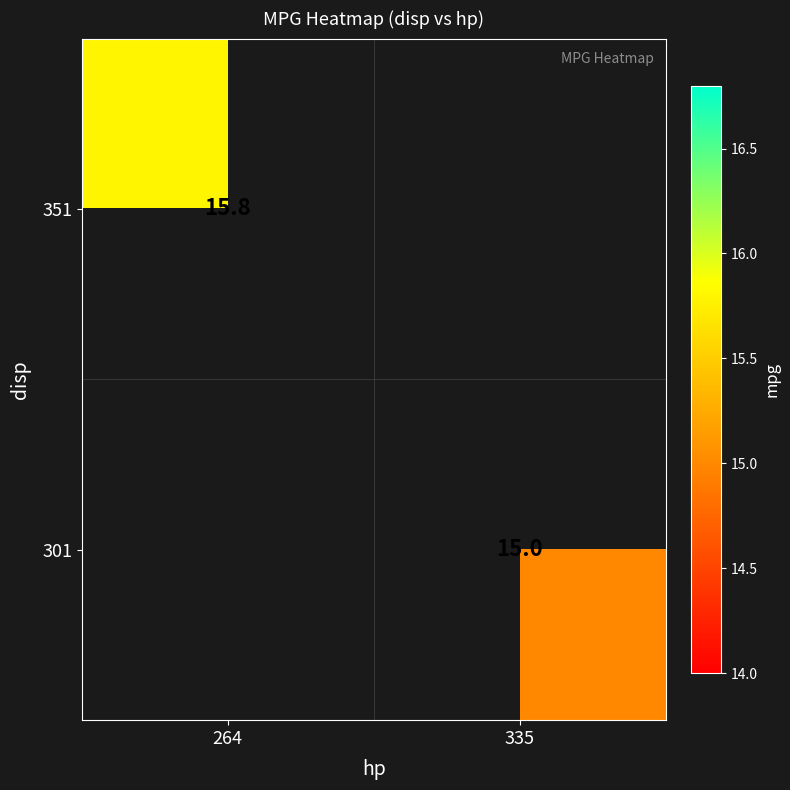

True or false: 351 has a value of 15.8 at 264.

True